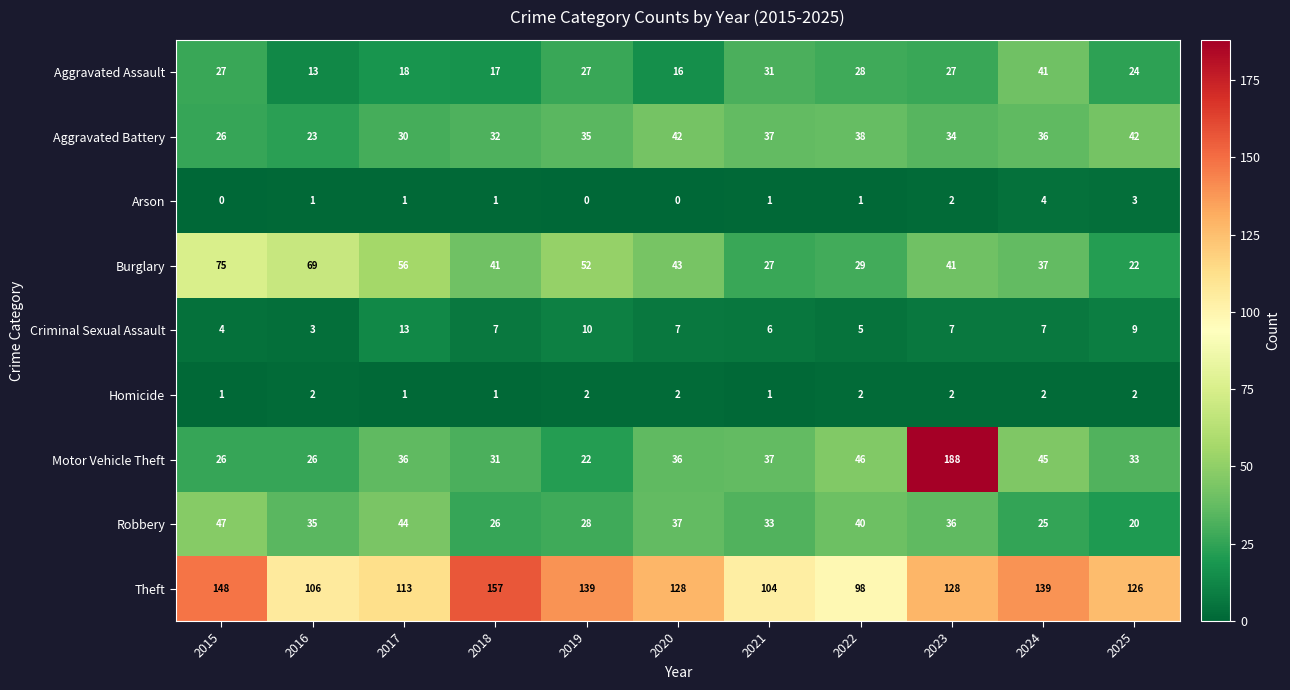

The Burglary series shows 29 at 2022. True or false?

True